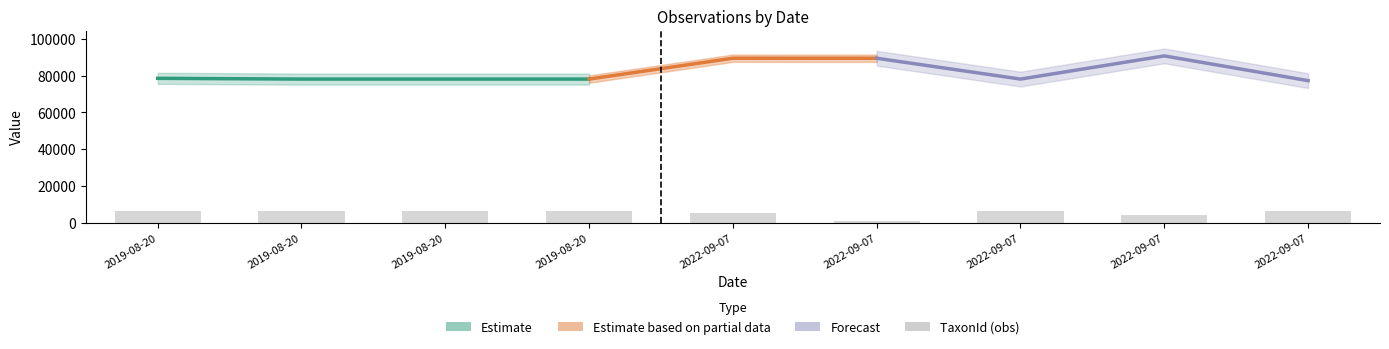

What is the sum of the values at 2019-08-20 and 2022-09-07?

10822